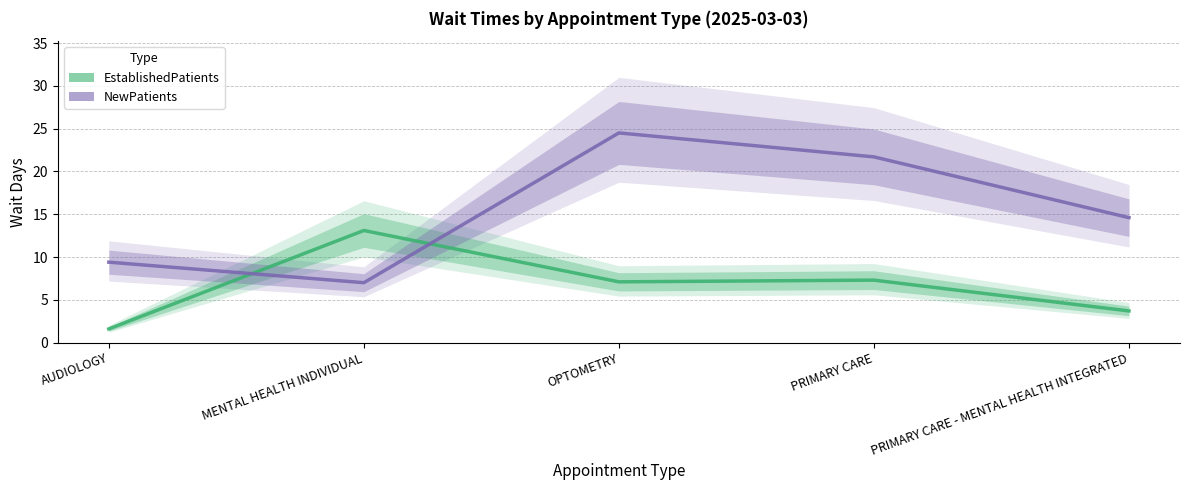

True or false: EstablishedPatients (mean) has a value of 1.7 at PRIMARY CARE - MENTAL HEALTH INTEGRATED.

False